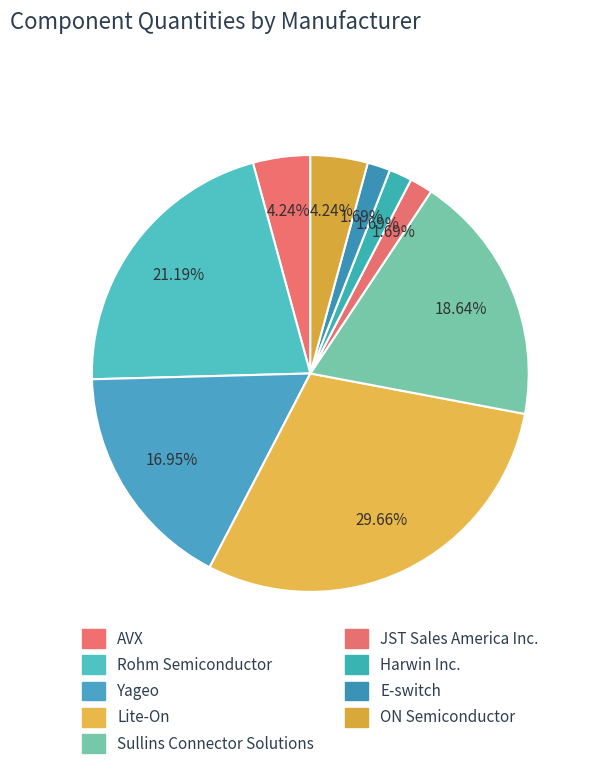

The Harwin Inc. slice represents 11% of the pie. True or false?

False